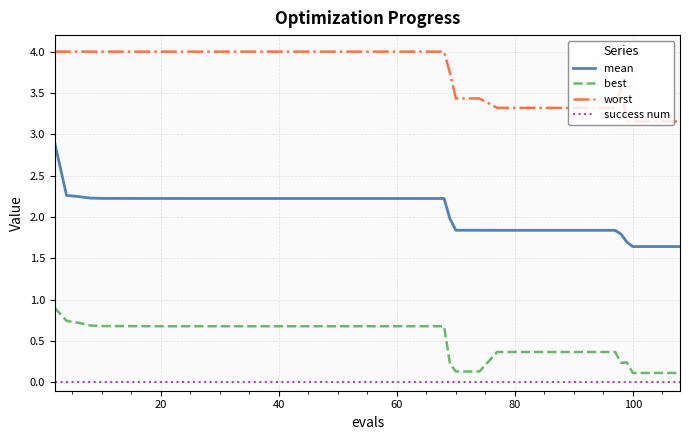

Rank the series by their maximum value, from highest to lowest.

worst, mean, best, success num